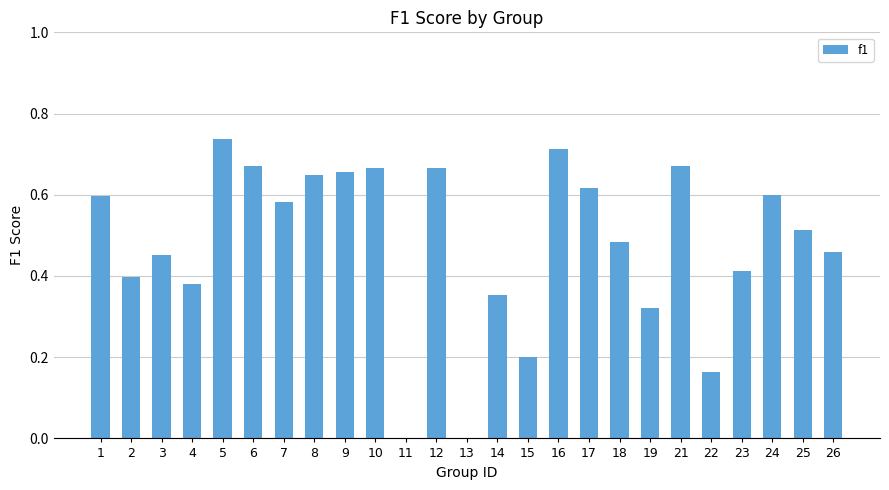

How many categories are shown in the chart?

25